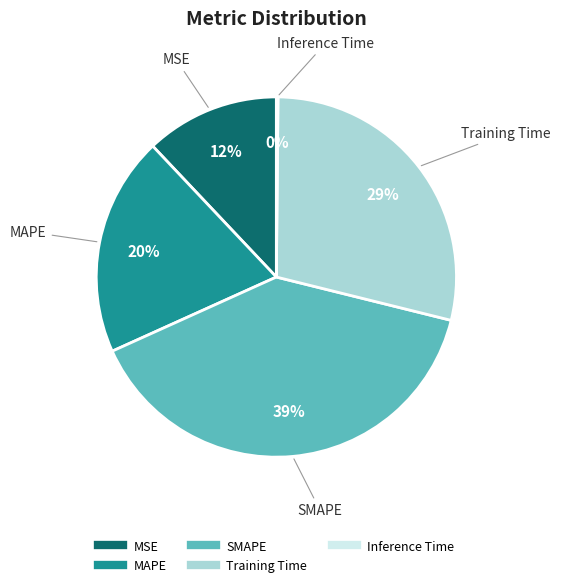

To the nearest percent, what is the average slice percentage?

20%